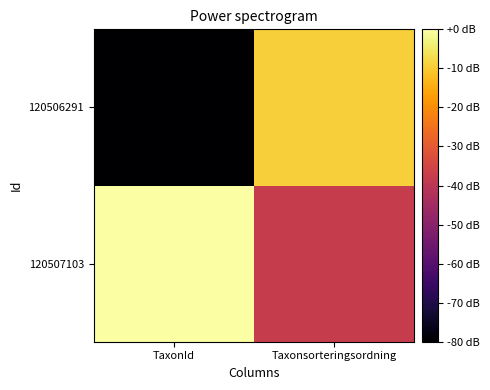

At which category does the chart reach its peak across all series?

TaxonId